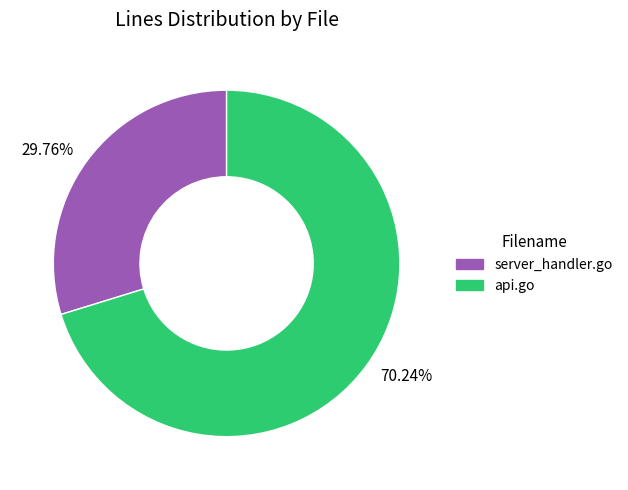

What is the smallest slice in the pie chart?

server_handler.go